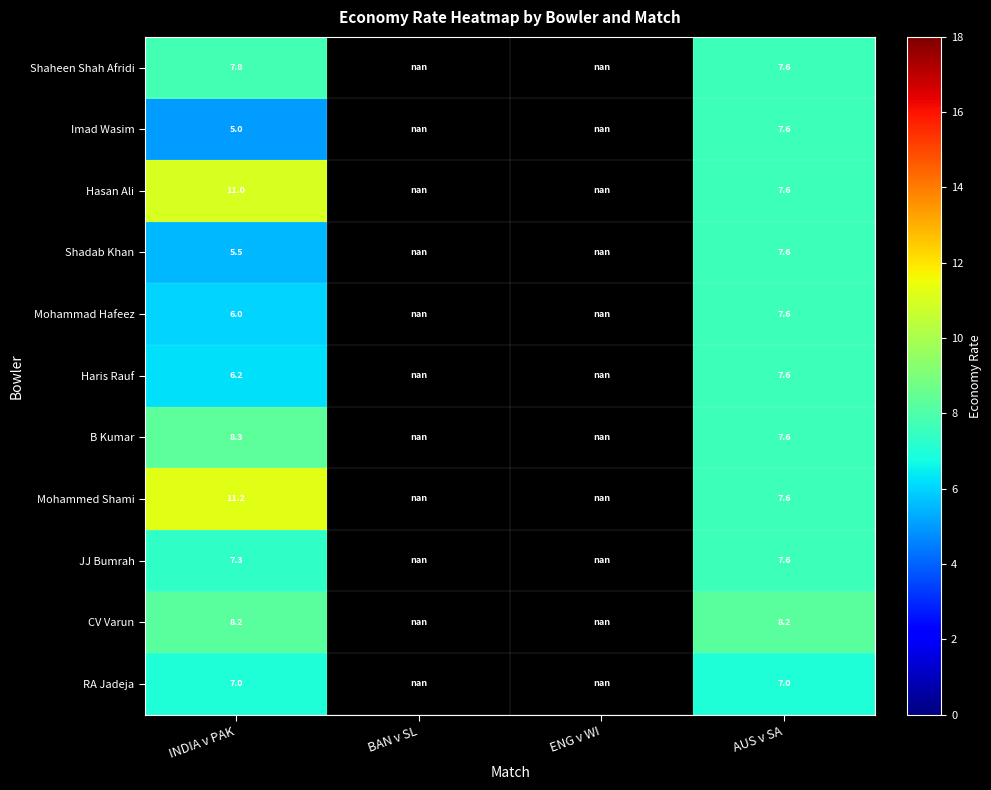

Is it true that Mohammad Hafeez equals 2.1 at INDIA v PAK?

False